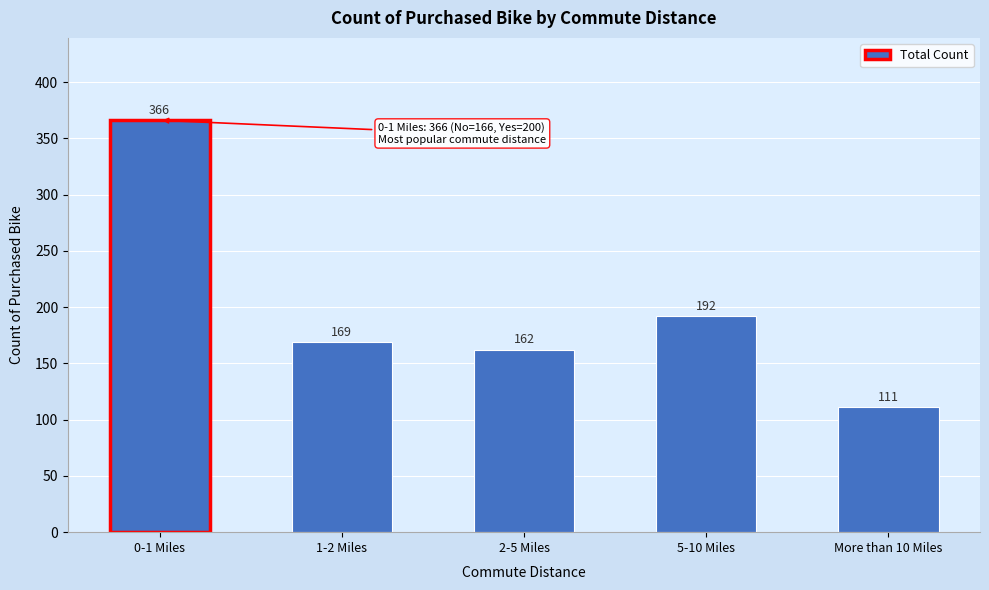

Reading left to right, what are all the values shown in this chart?

0-1 Miles=366	1-2 Miles=169	2-5 Miles=162	5-10 Miles=192	More than 10 Miles=111